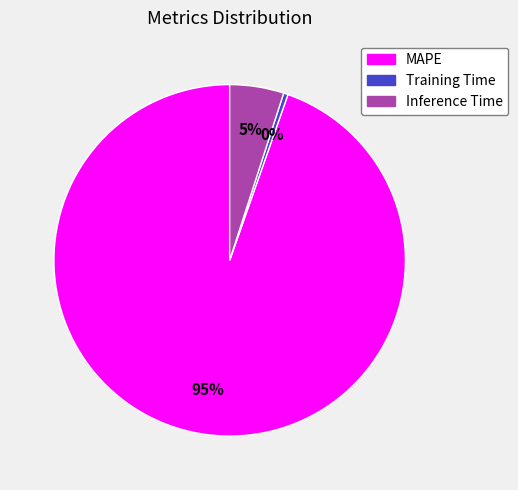

What is the smallest slice in the pie chart?

Training Time